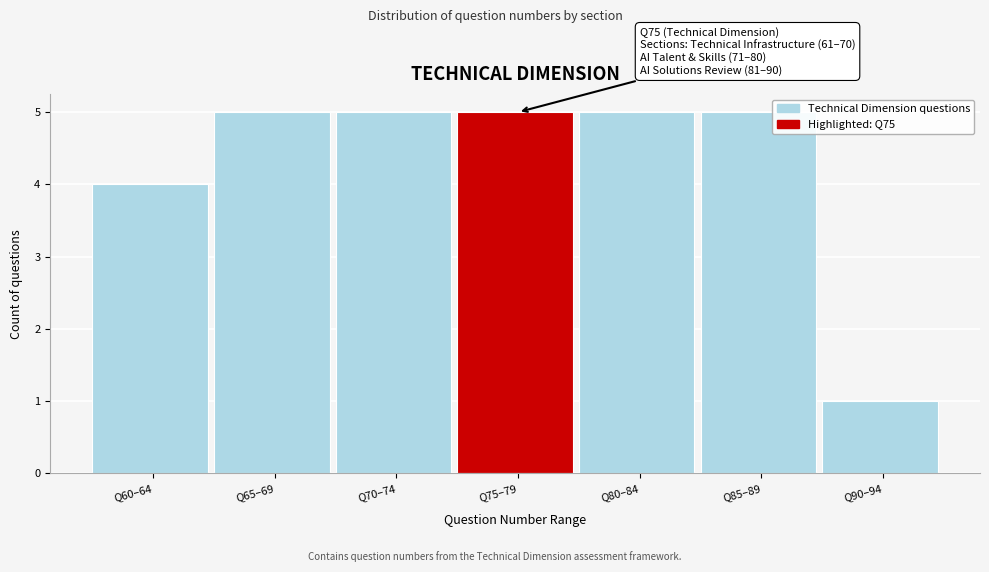

Reading left to right, transcribe all the data shown in this chart.

Q60–64=4	Q65–69=5	Q70–74=5	Q75–79=5	Q80–84=5	Q85–89=5	Q90–94=1